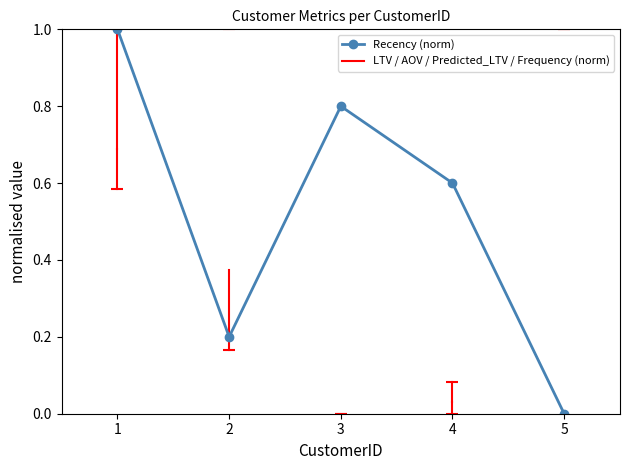

Rank the categories by value from highest to lowest.

1, 3, 4, 2, 5